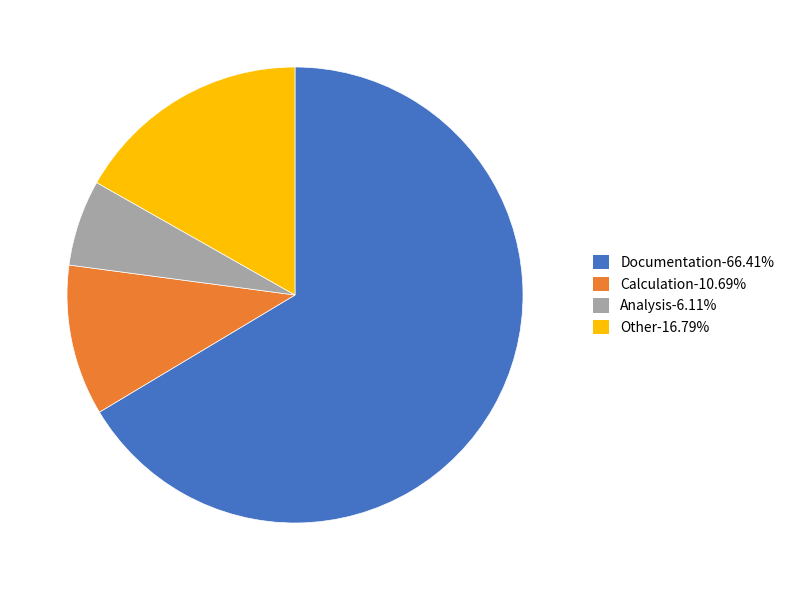

Does Calculation-10.69% account for over 50% of the chart?

No